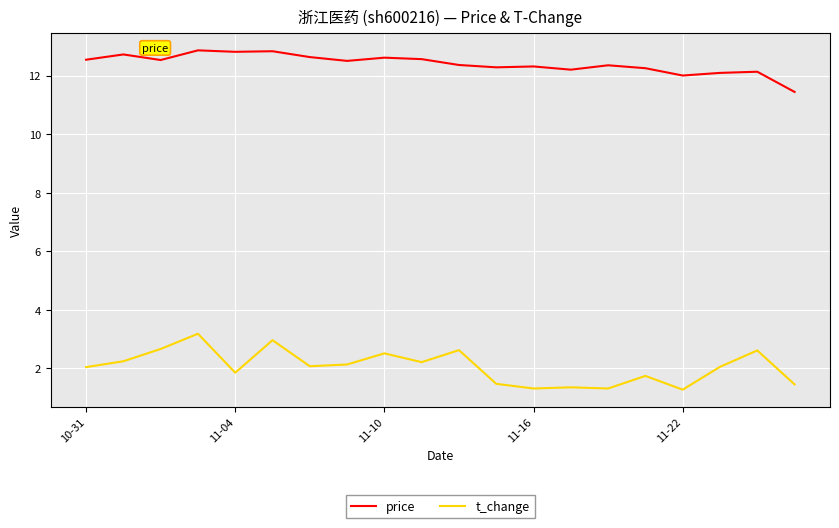

Which series has the widest spread of values?

t_change